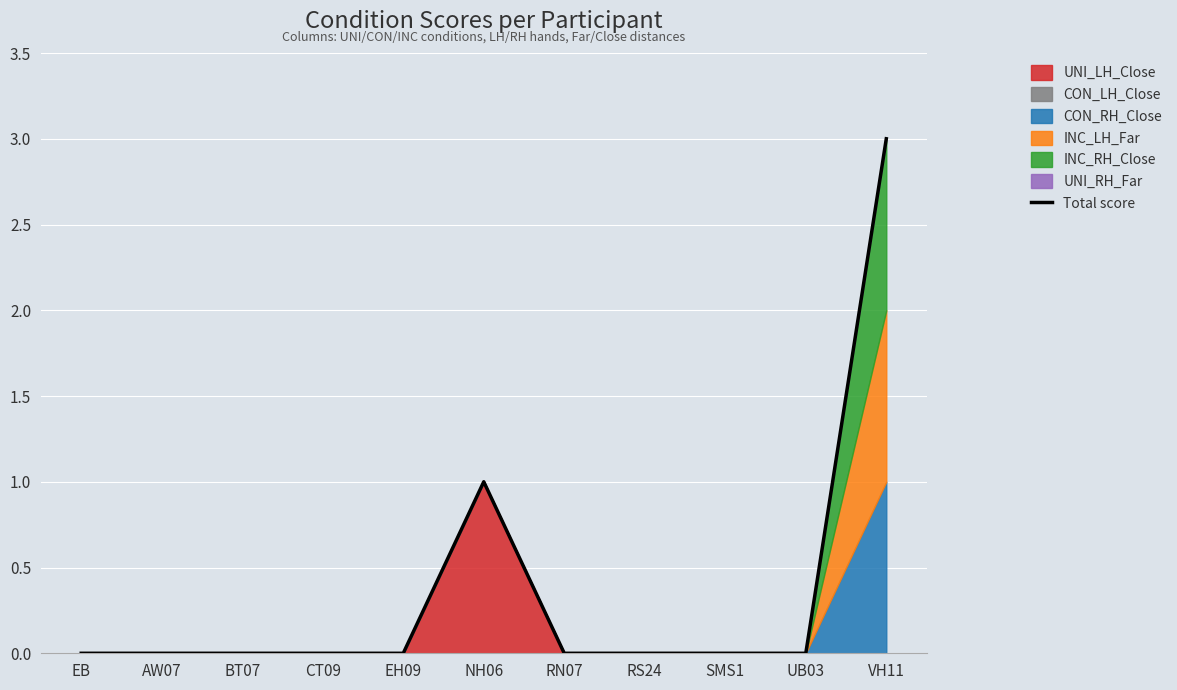

How many values are between 0 and 1?

10